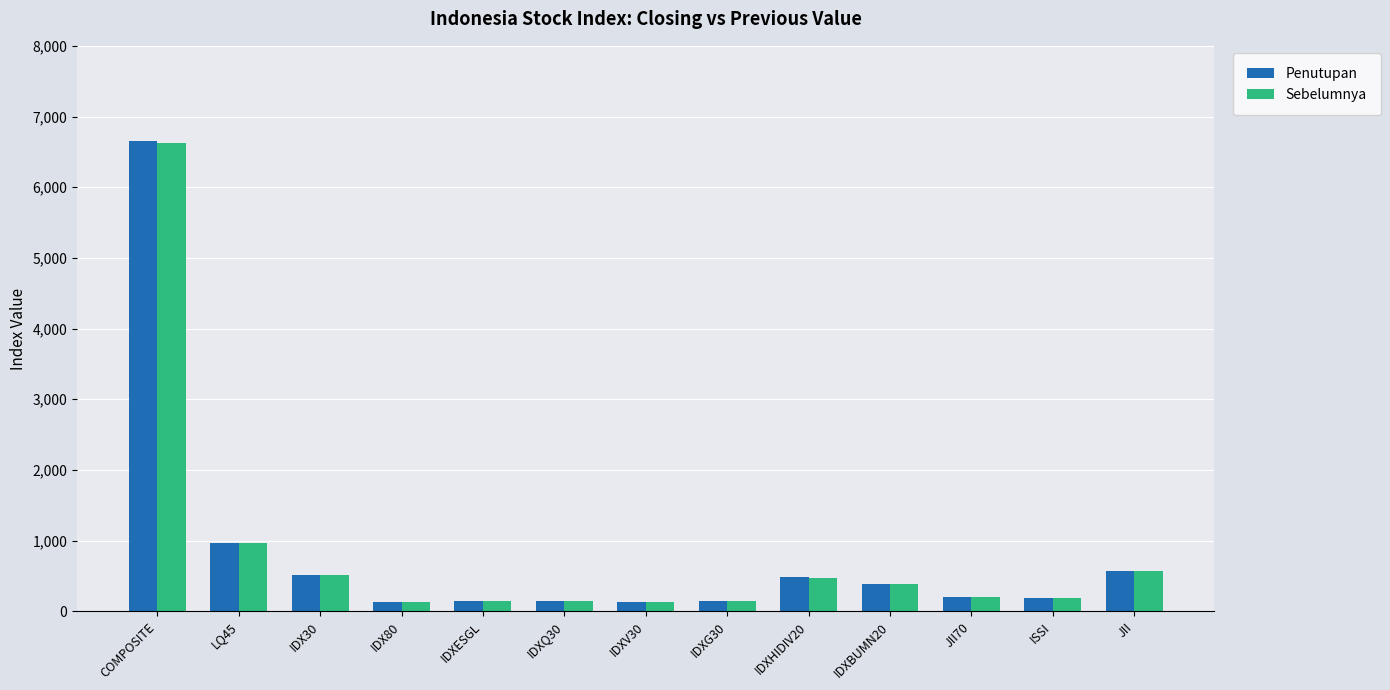

What are all the series names shown in the legend?

Penutupan, Sebelumnya